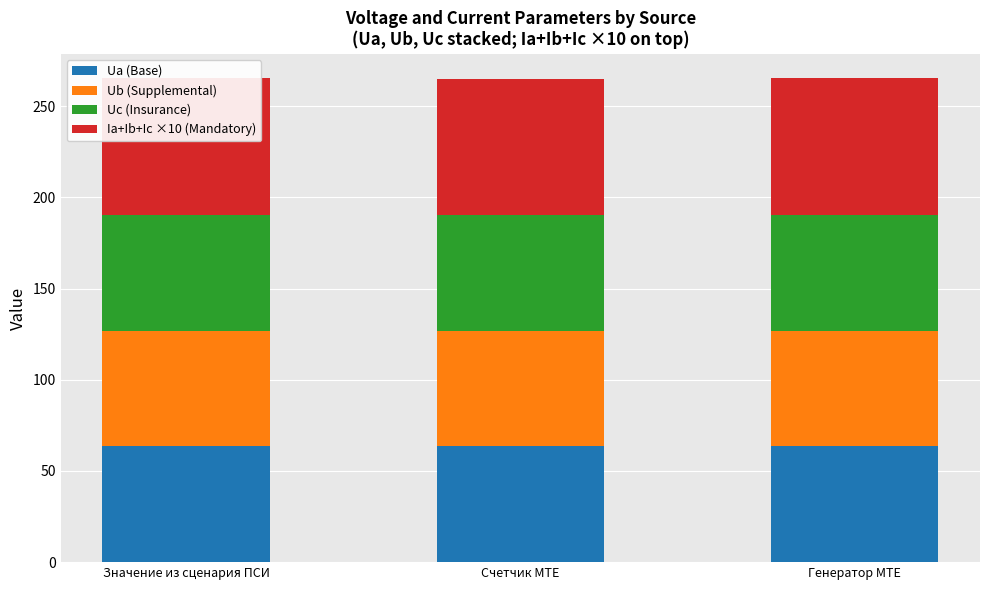

What is the value of the Ub (Supplemental) bar at the 2nd from the left?

63.5